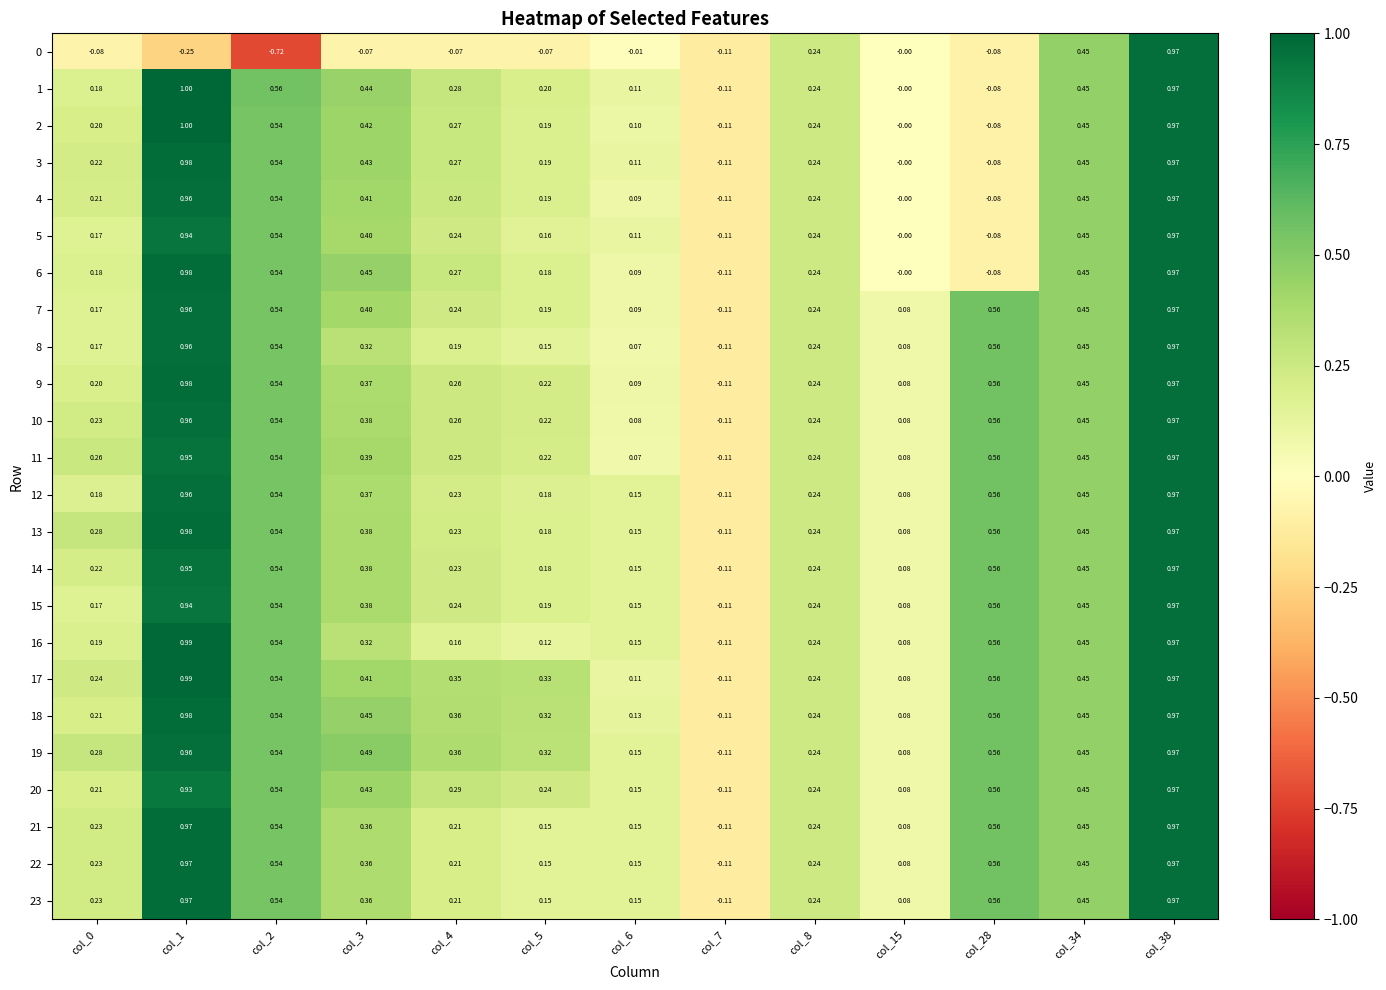

How many series are shown in this chart?

24